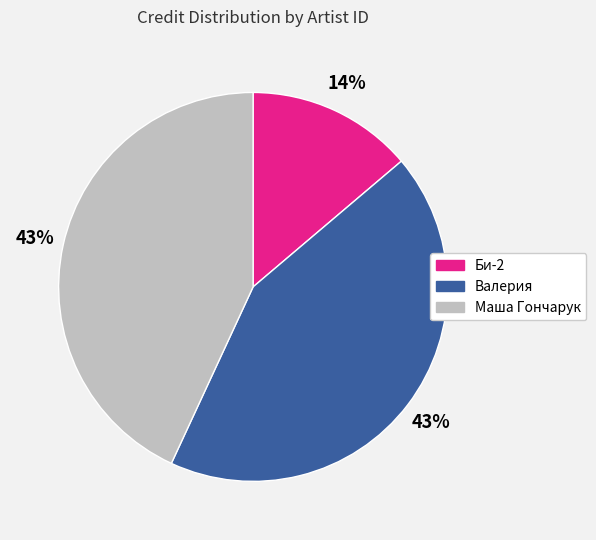

To the nearest percent, what is the average slice percentage?

33%